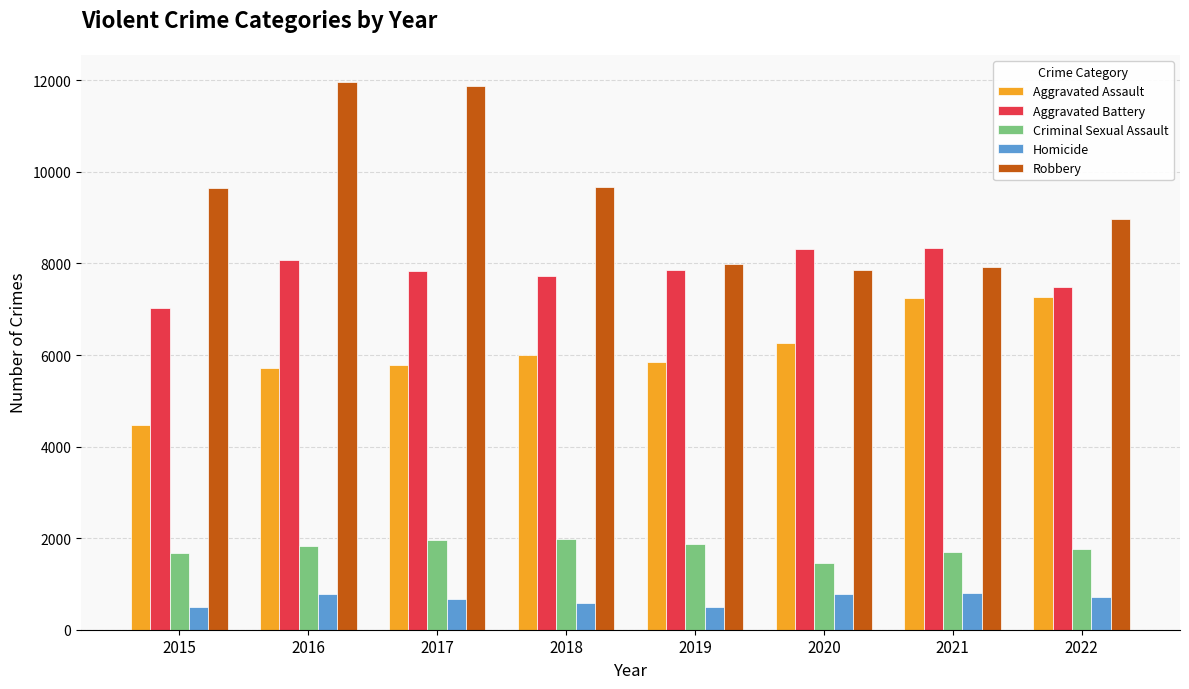

Which series has the largest range (max minus min)?

Robbery